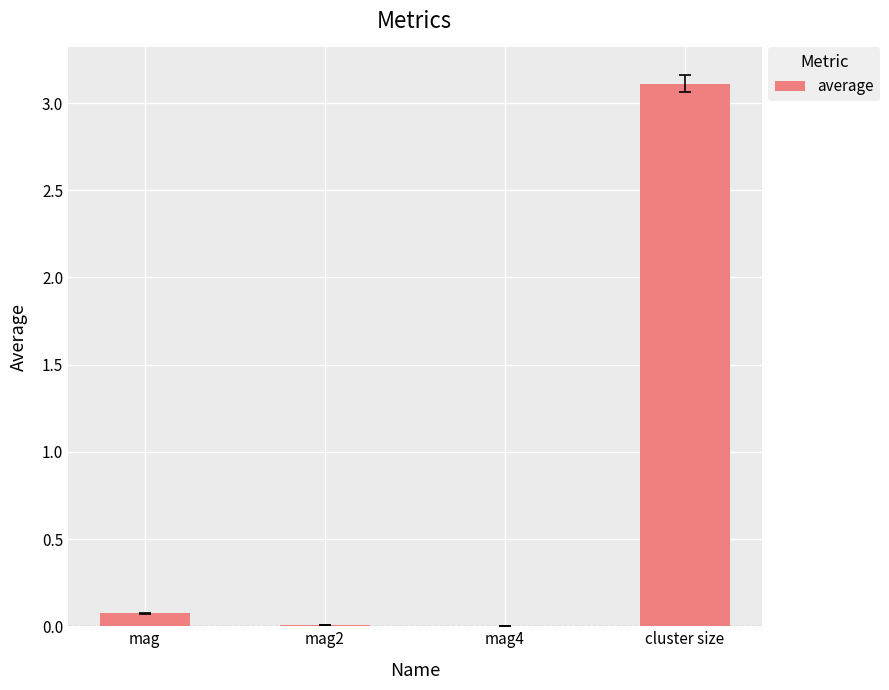

Are the bars grouped side by side (vs. stacked)?

No